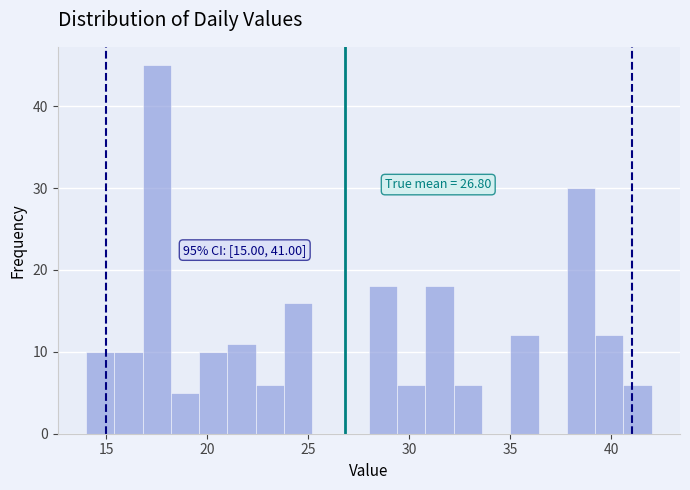

Read against the x-axis, roughly where is the centre of the tallest bar?

17.5